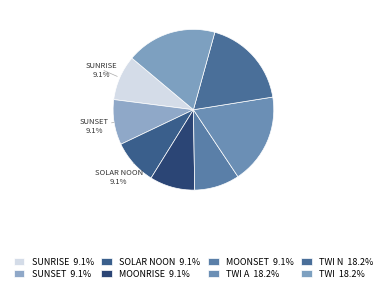

How many segments does this pie chart have?

8